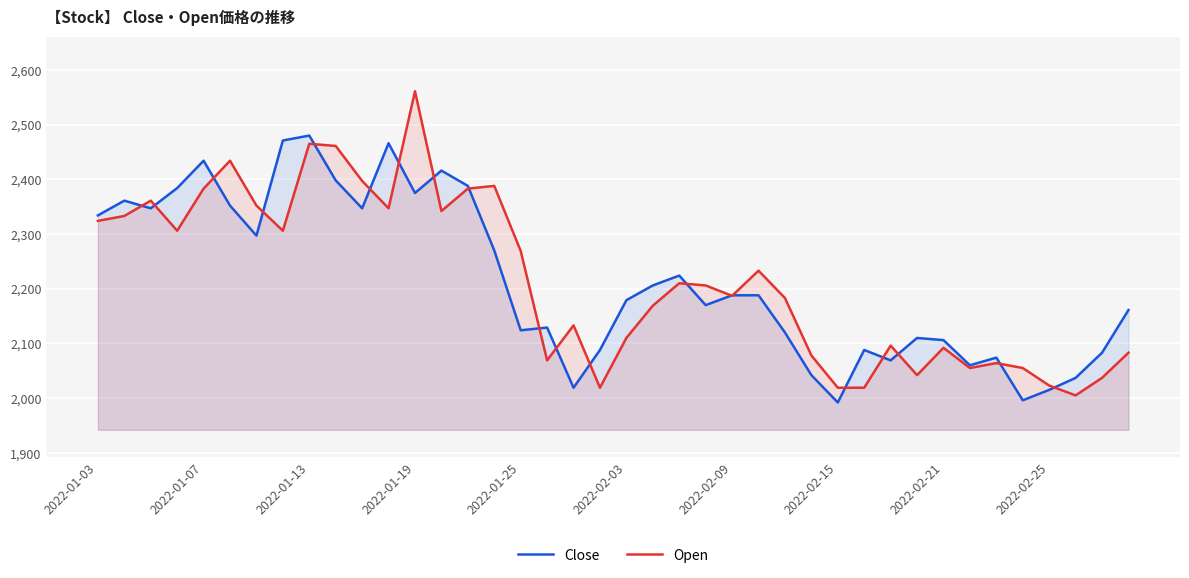

Which series has the widest spread of values?

Open